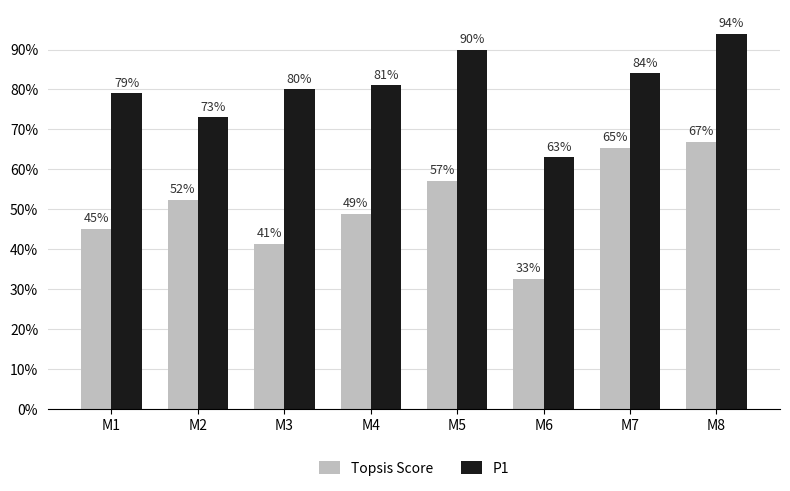

At which category does the chart reach its minimum across all series?

M6